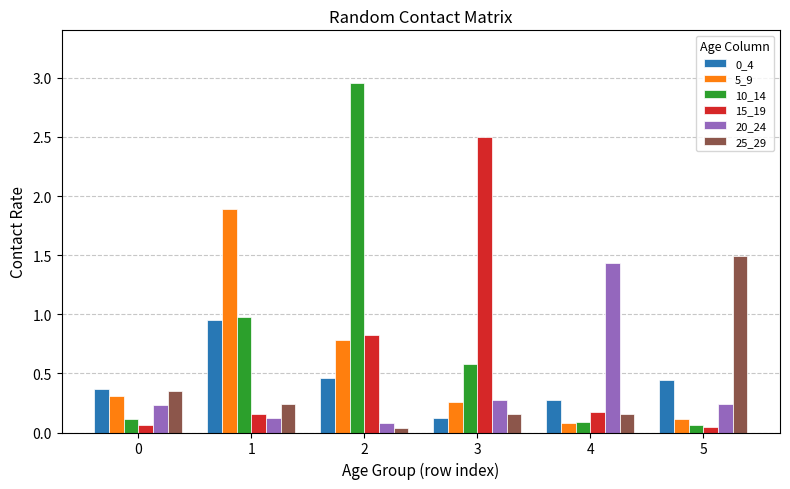

What is the total value across all series at 1?

4.3